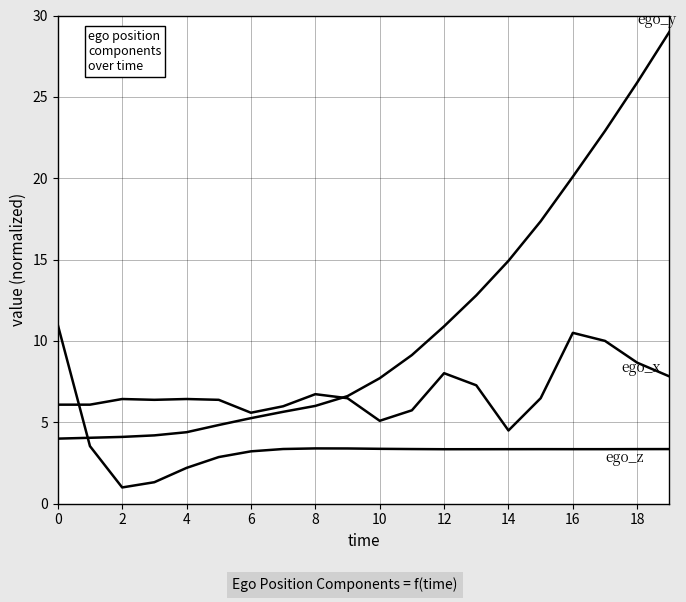

Does the chart display data point markers on the line(s)?

No